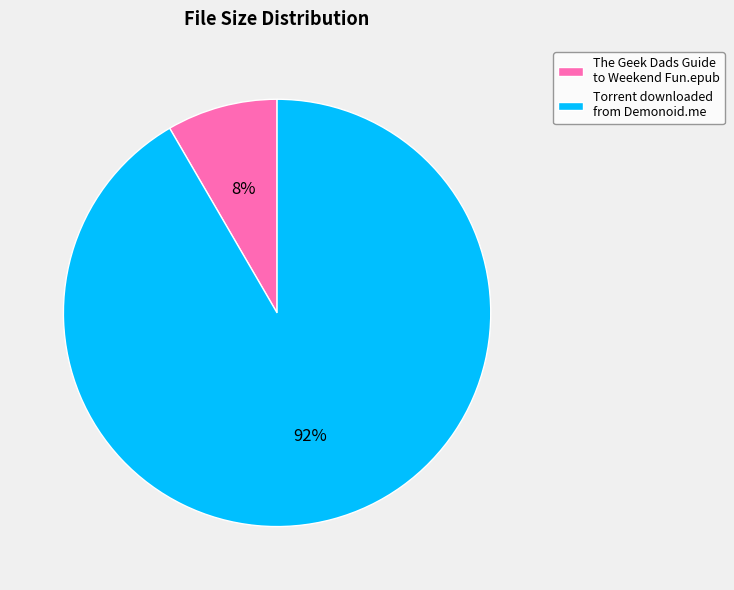

Rank the categories by value from highest to lowest.

Torrent downloaded from Demonoid.me, The Geek Dads Guide to Weekend Fun.epub